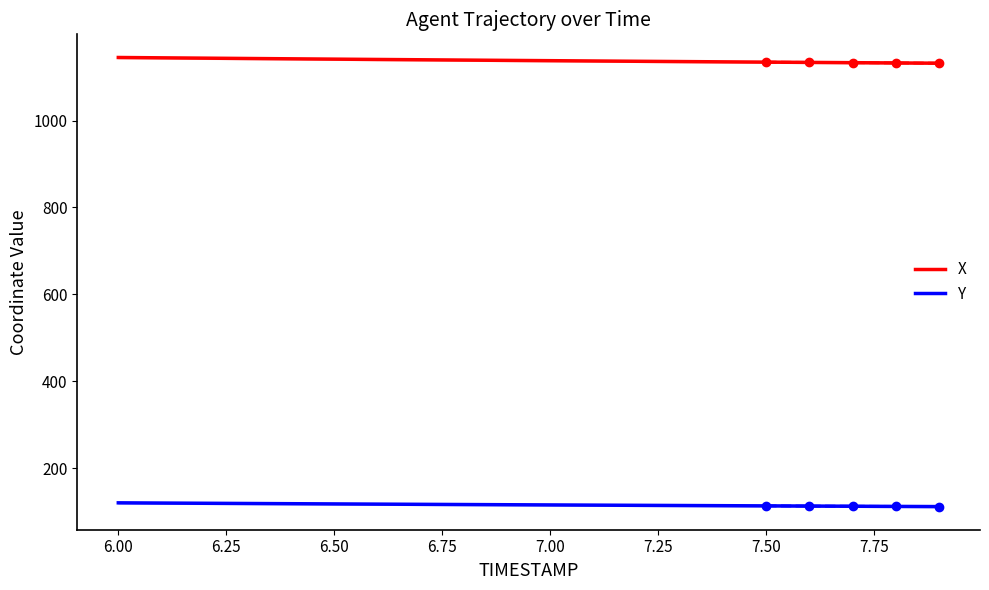

What is the maximum value for Y?

120.1